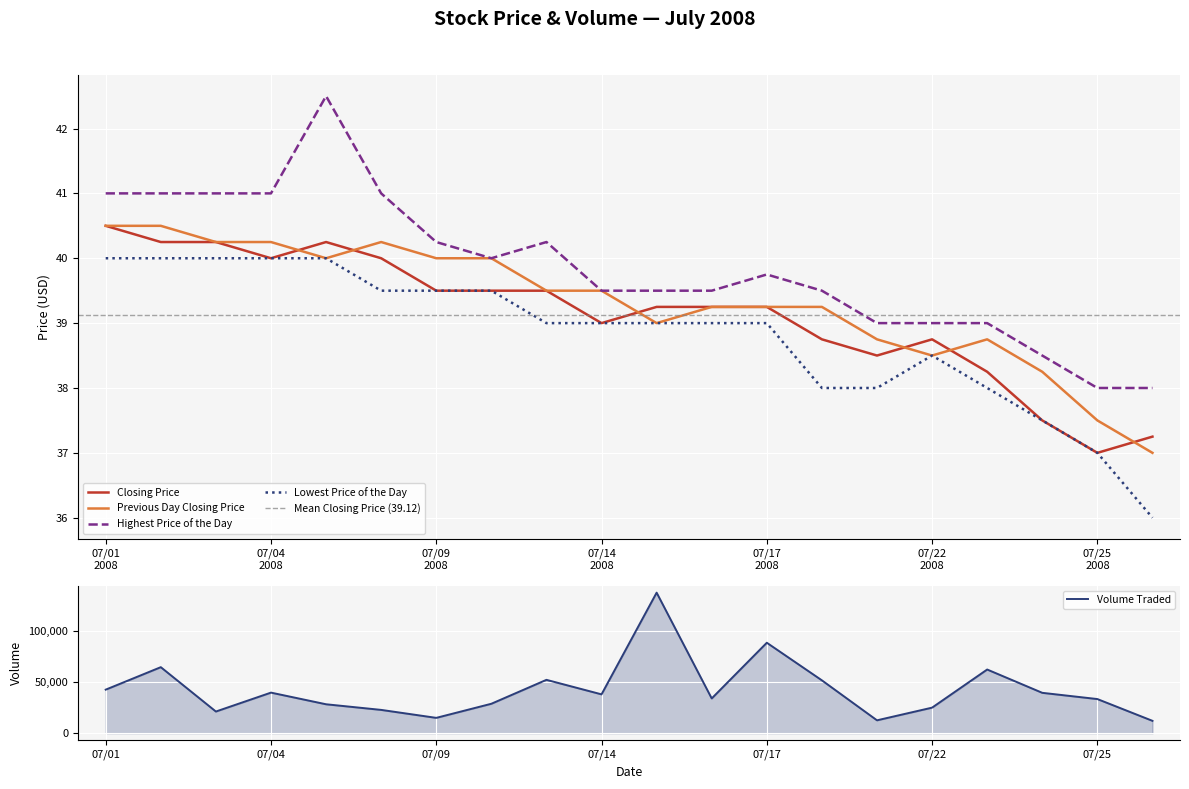

What is the maximum value for Lowest Price of the Day?

40.0